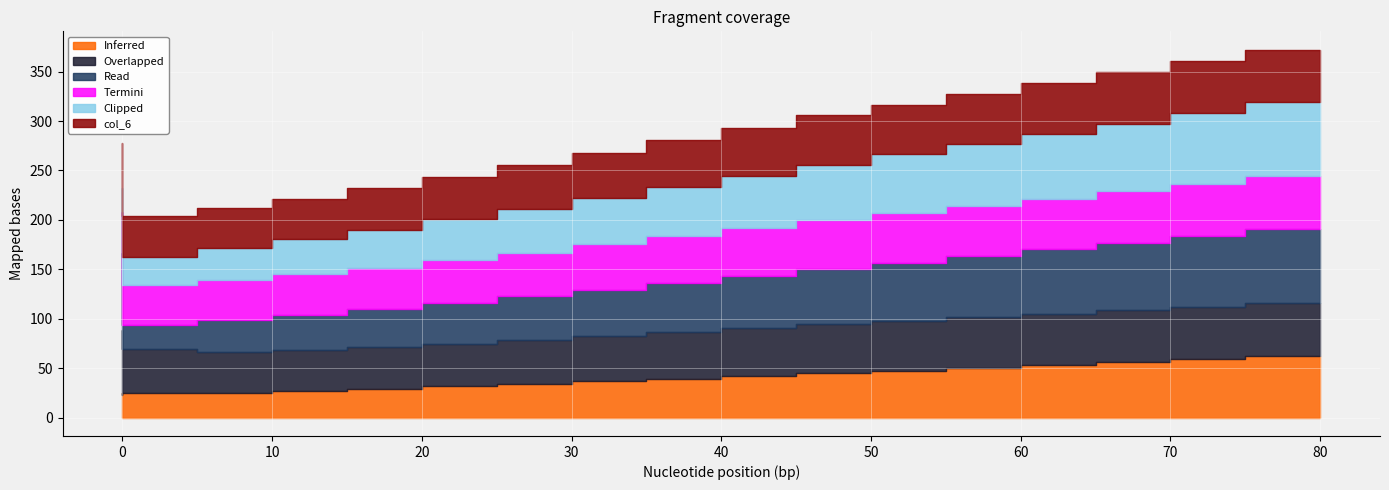

Reading left to right, extract all data points from this chart.

col_1: 0=22.8	5=24.9	10=25.3	15=27.3	20=29.4	25=31.6	30=34.1	35=36.7	40=39.2	45=41.8	50=44.7	55=47.5	60=50.3	65=53.3	70=56.4	75=59.5	80=62.5
col_2: 0=65.3	5=44.8	10=41.0	15=41.2	20=41.9	25=43.1	30=44.3	35=45.7	40=47.2	45=48.6	50=49.9	55=50.4	60=50.9	65=51.4	70=52.0	75=52.6	80=53.3
col_3: 0=78.2	5=23.5	10=32.0	15=35.3	20=38.4	25=41.4	30=44.3	35=47.2	40=50.0	45=52.8	50=55.7	55=58.9	60=62.1	65=65.4	70=68.6	75=71.7	80=74.9
col_4: 0=41.5	5=41.0	10=41.0	15=41.2	20=41.9	25=43.1	30=44.3	35=45.7	40=47.2	45=48.6	50=49.9	55=50.4	60=50.9	65=51.4	70=52.0	75=52.6	80=53.3
col_5: 0=24.9	5=28.5	10=32.0	15=35.3	20=38.4	25=41.4	30=44.3	35=47.2	40=50.0	45=52.8	50=55.7	55=58.9	60=62.1	65=65.4	70=68.6	75=71.7	80=74.9
col_6: 0=44.8	5=41.0	10=41.0	15=41.2	20=41.9	25=43.1	30=44.3	35=45.7	40=47.2	45=48.6	50=49.9	55=50.4	60=50.9	65=51.4	70=52.0	75=52.6	80=53.3